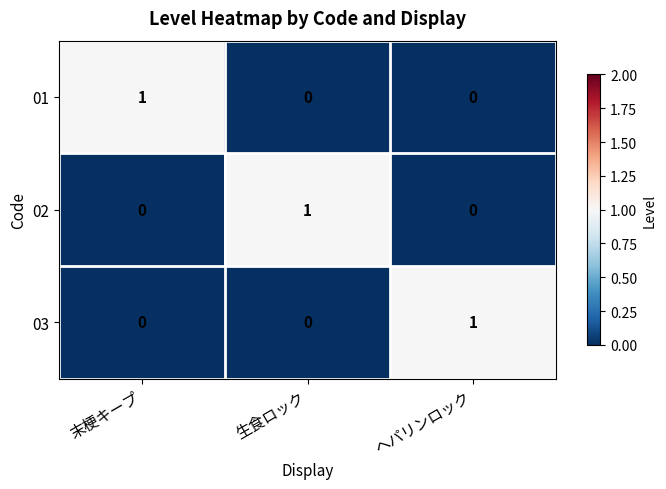

Which category has the highest value in the 01 series?

末梗キープ